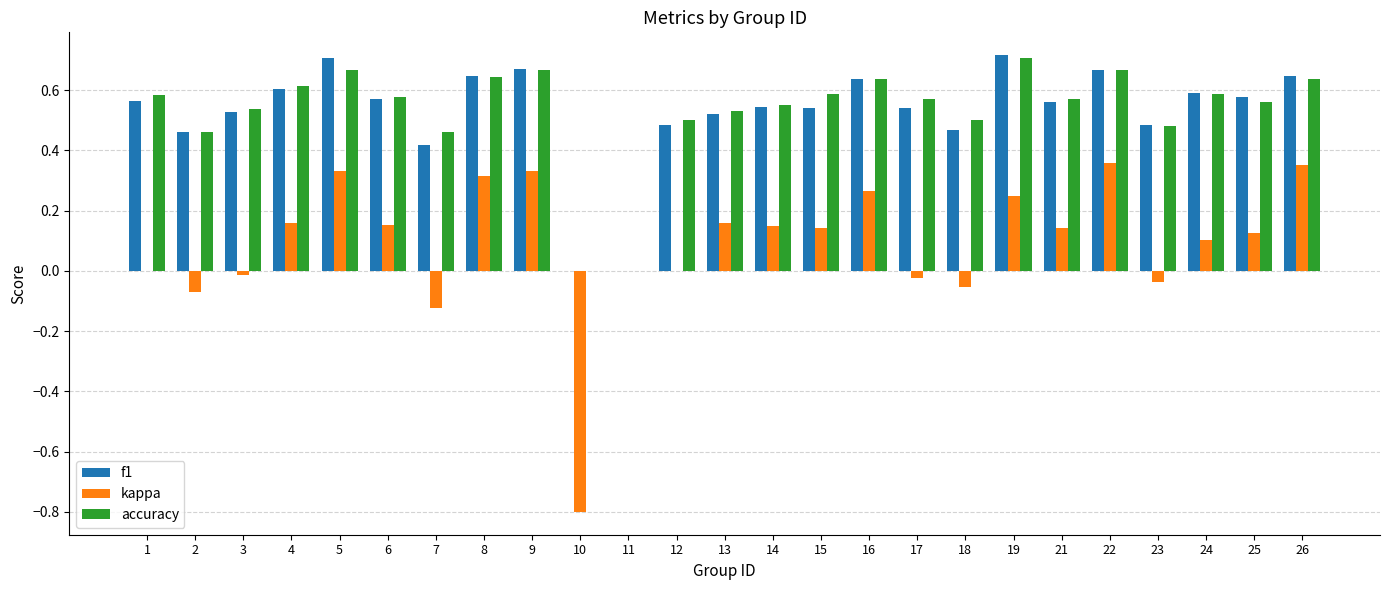

Is the value of kappa at 4 greater than the value of f1 at 1?

No